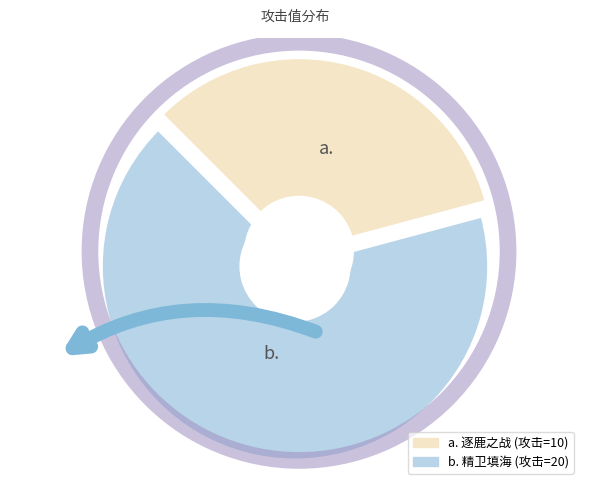

Is there a majority slice in this chart?

Yes